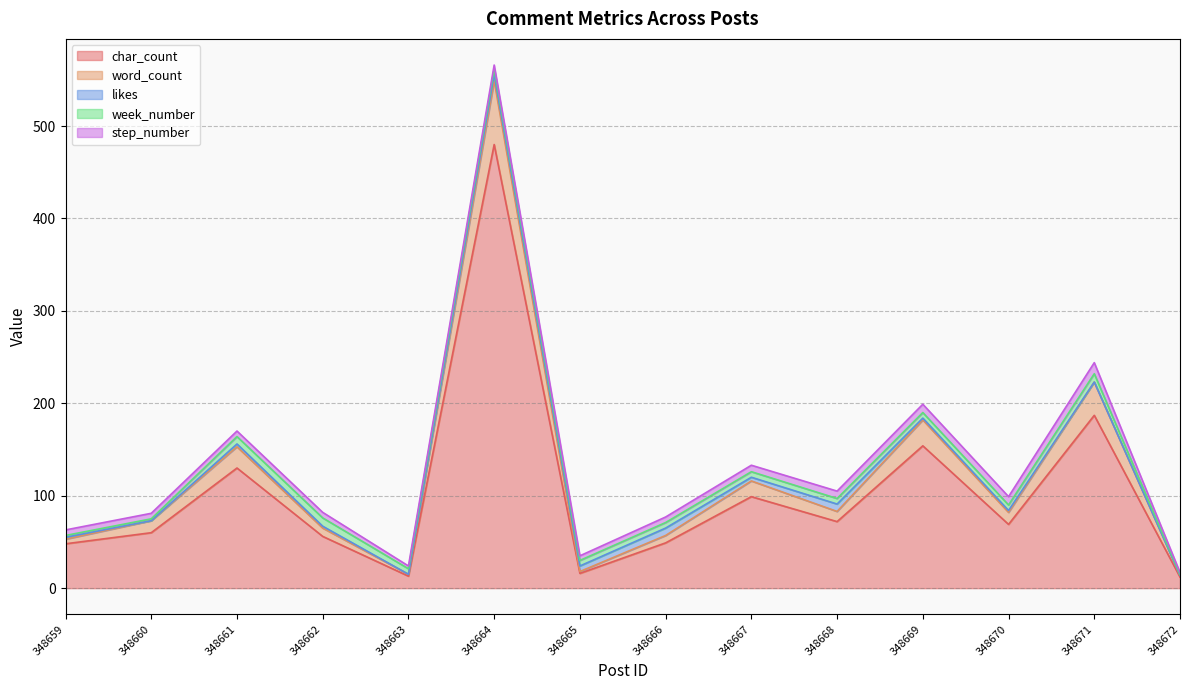

Between 348670 and 348672, which is larger?

348670